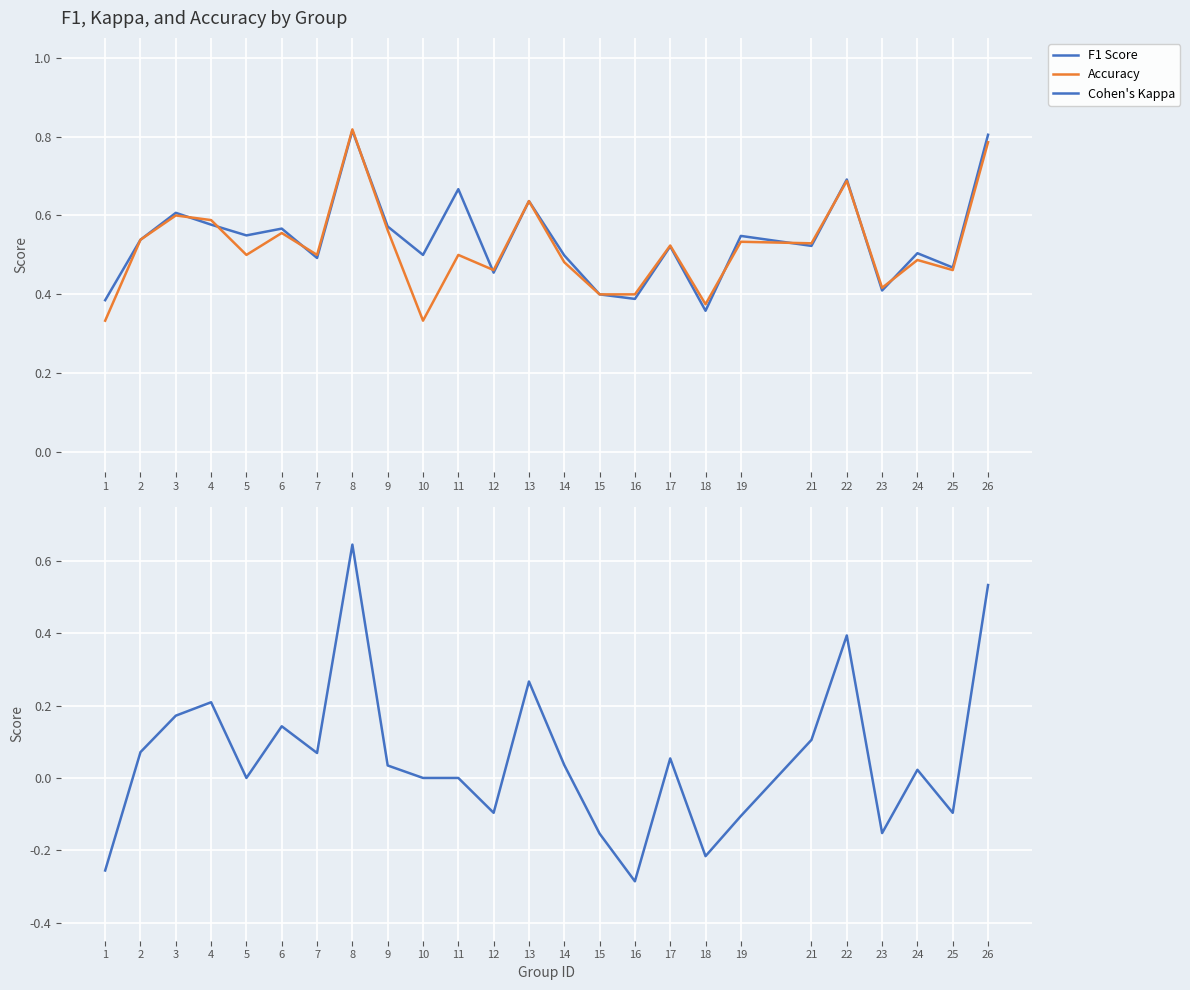

Between 2 and 13, which series saw the biggest shift?

Cohen's Kappa